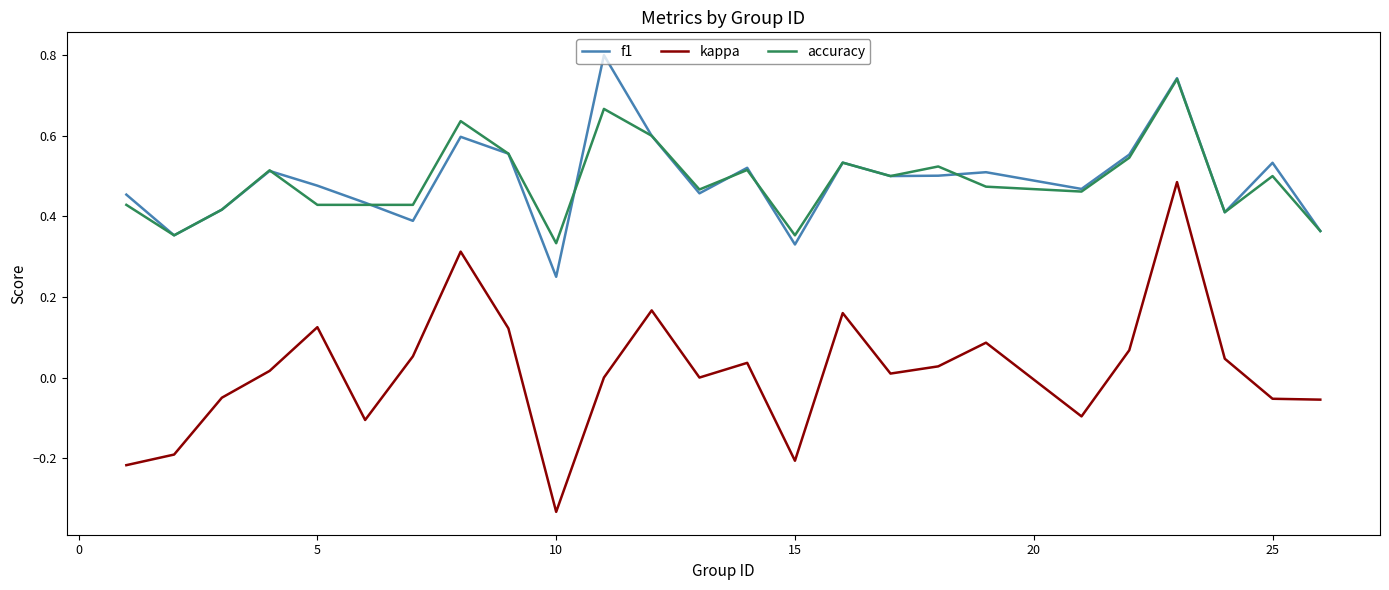

Which series has the widest spread of values?

kappa